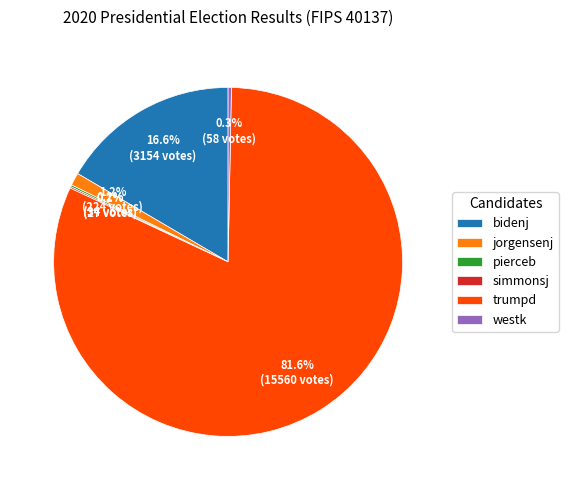

What portion of the pie excludes jorgensenj?

98.8%